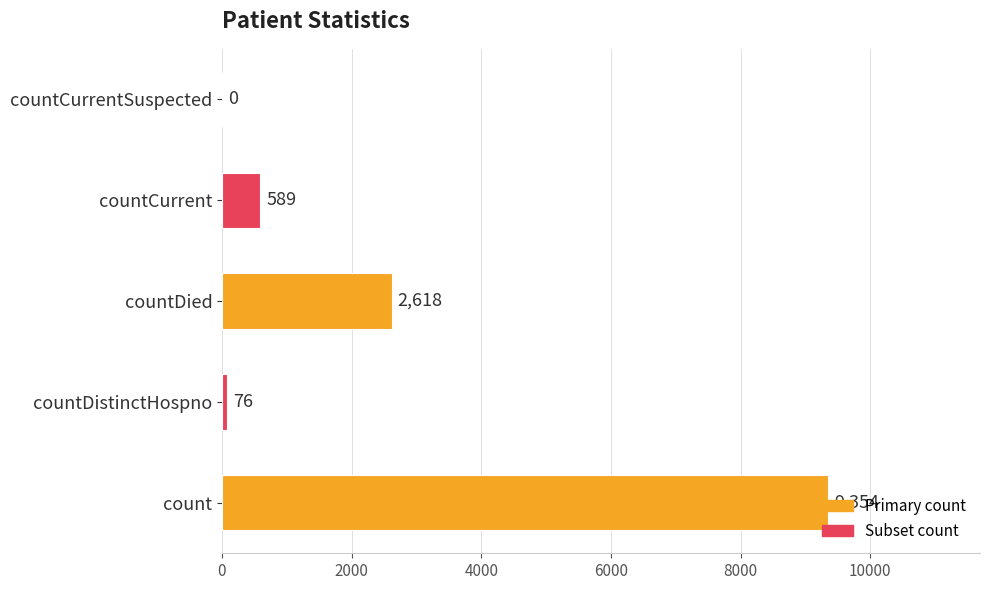

At which label is the value closest to 4677?

countDied